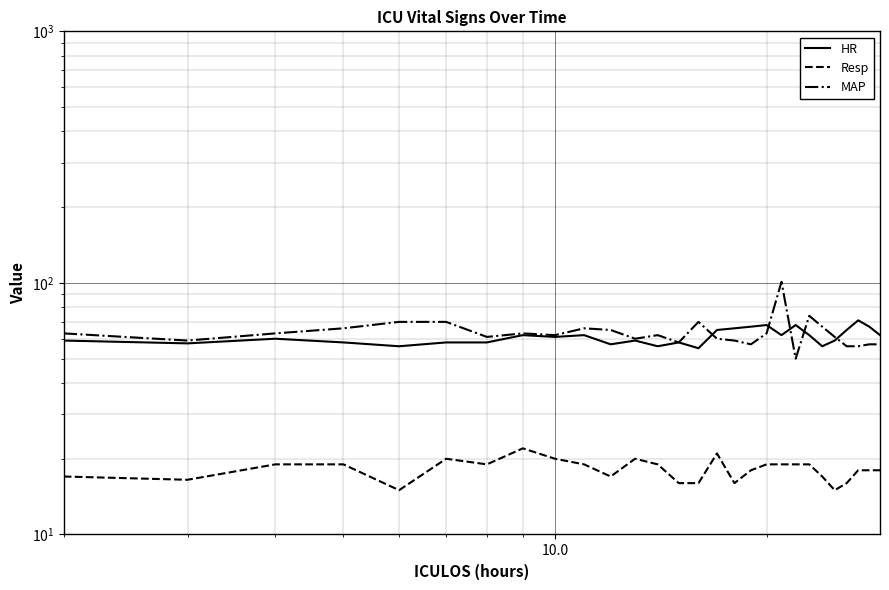

Which series has the largest total across all categories?

MAP